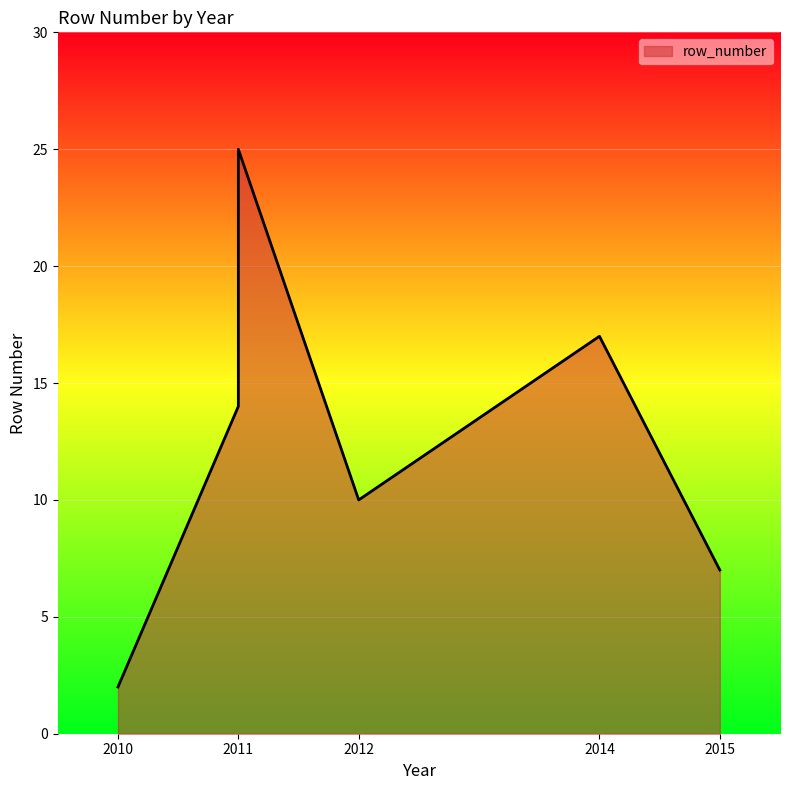

Is it true that the value at 2012 is 10?

True